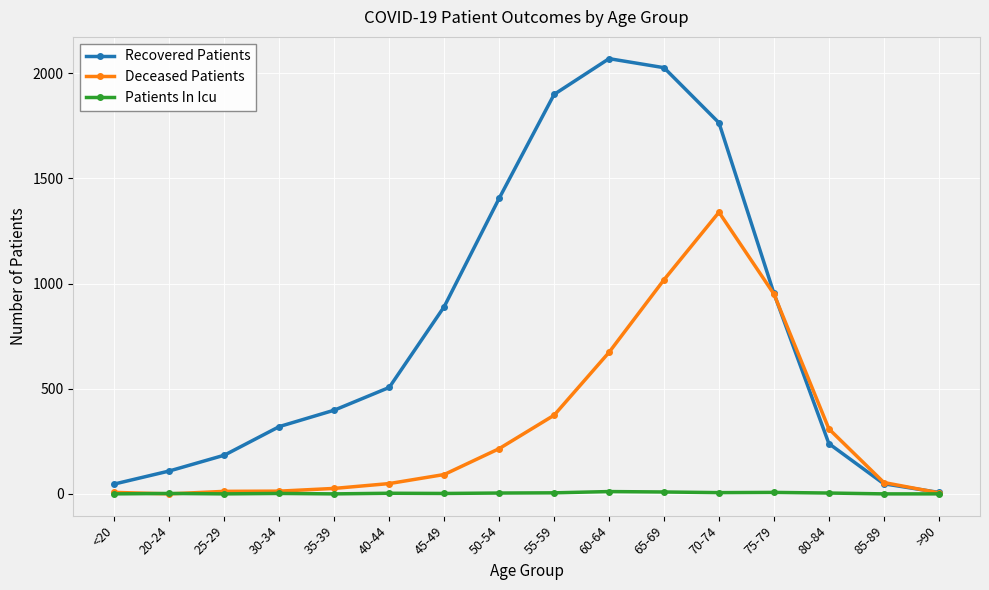

How many categories are shown in the chart?

16